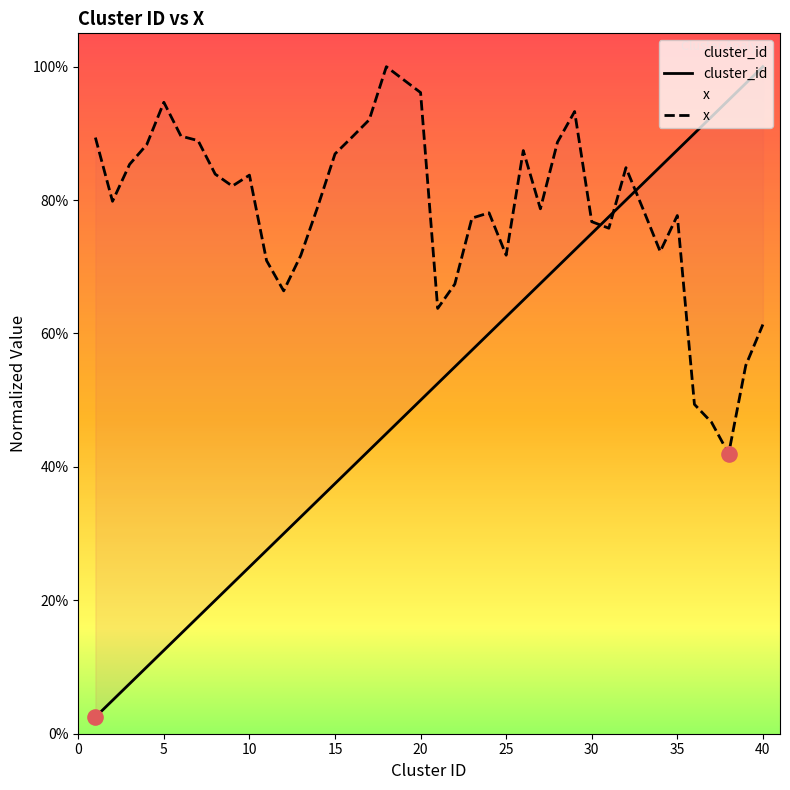

What are all the series names shown in the legend?

cluster_id, x